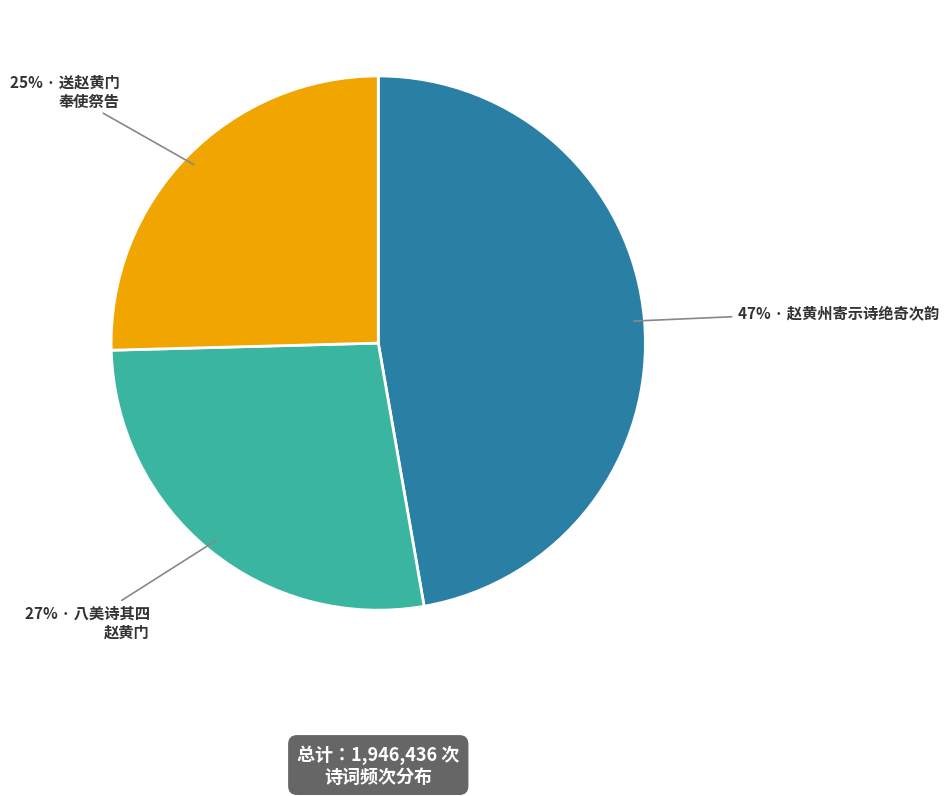

Count the number of slices in the pie.

3